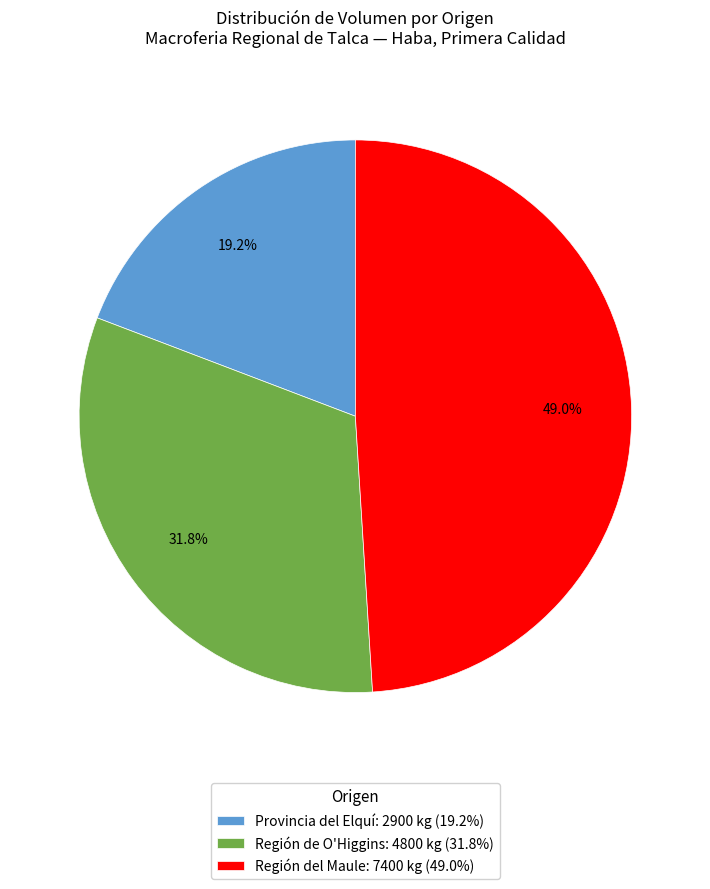

What is the ratio of the value at Región del Maule: 7400 kg (49.0%) to the value at Provincia del Elquí: 2900 kg (19.2%)?

2.6